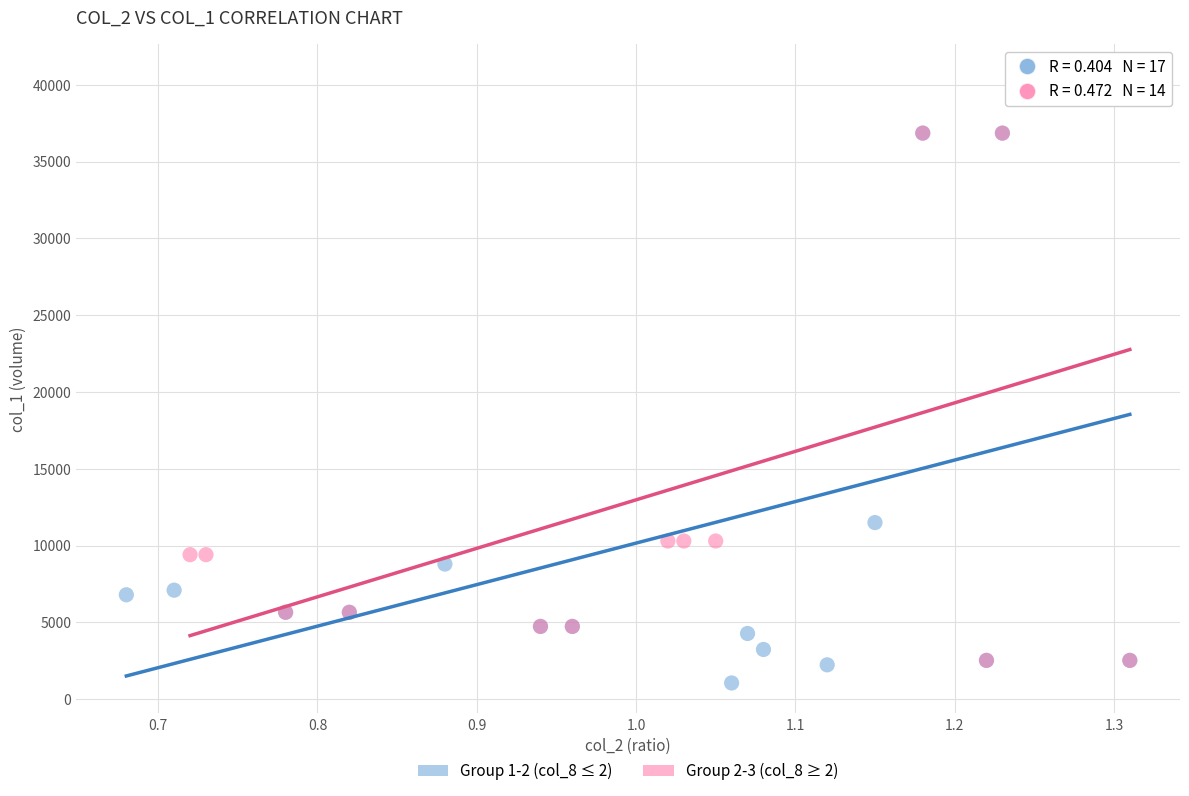

Which series reaches the minimum Y coordinate?

Group 1-2 (col_8 ≤ 2)